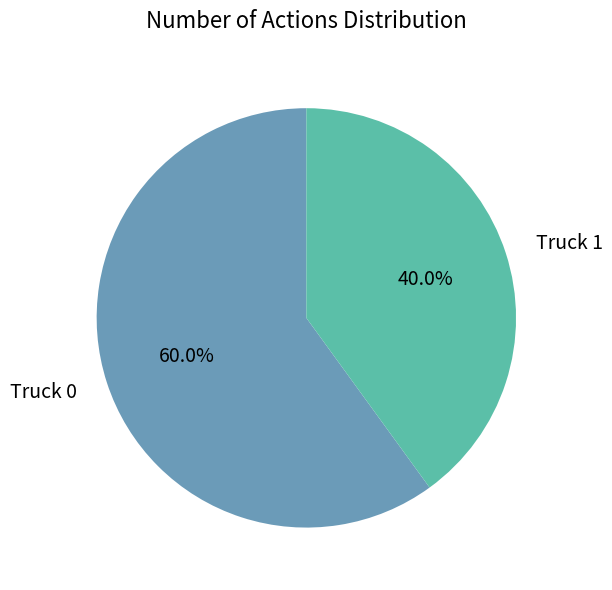

How many segments does this pie chart have?

2